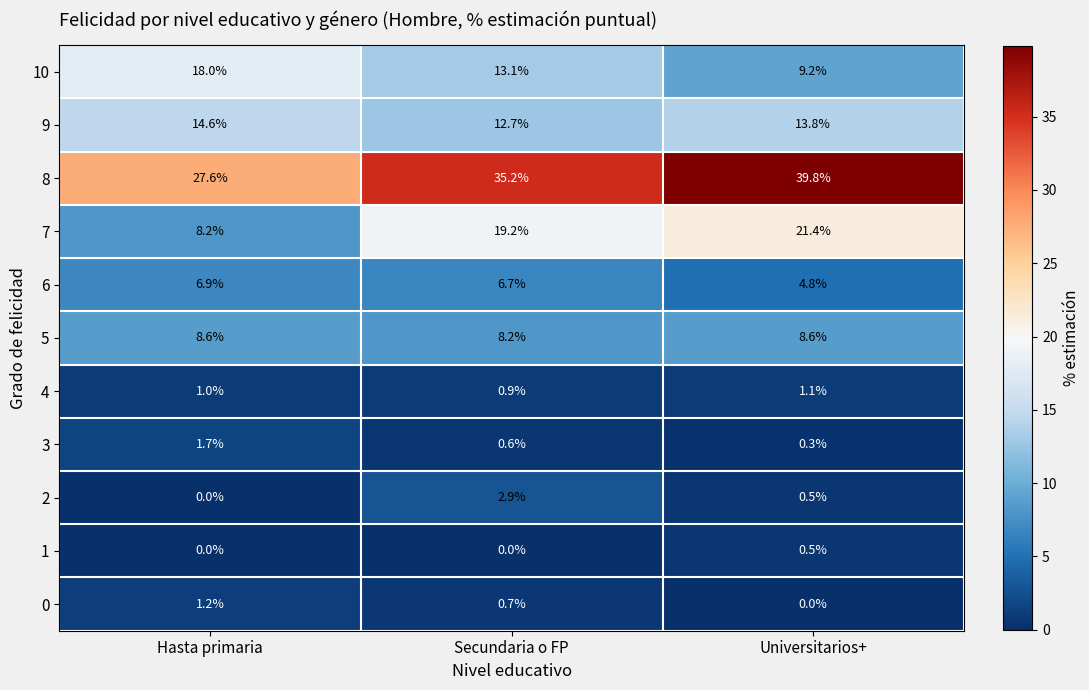

At which label is 10 closest to 13?

Secundaria o FP